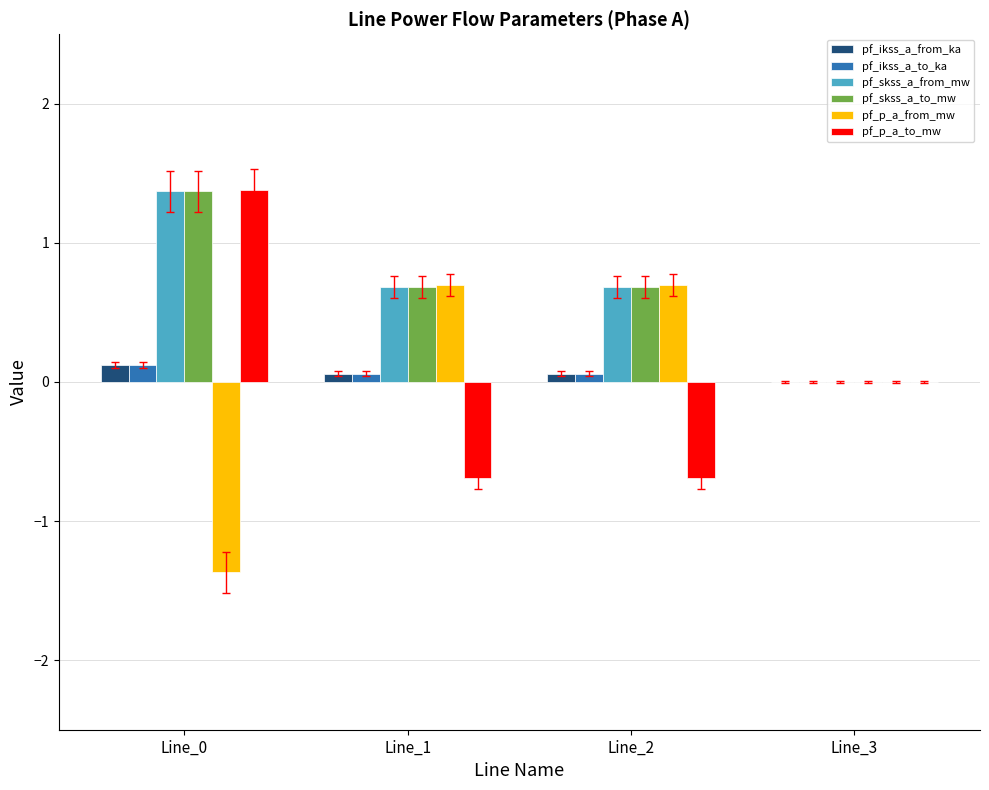

Is it true that pf_skss_a_to_mw equals 0.7 at Line_0?

False